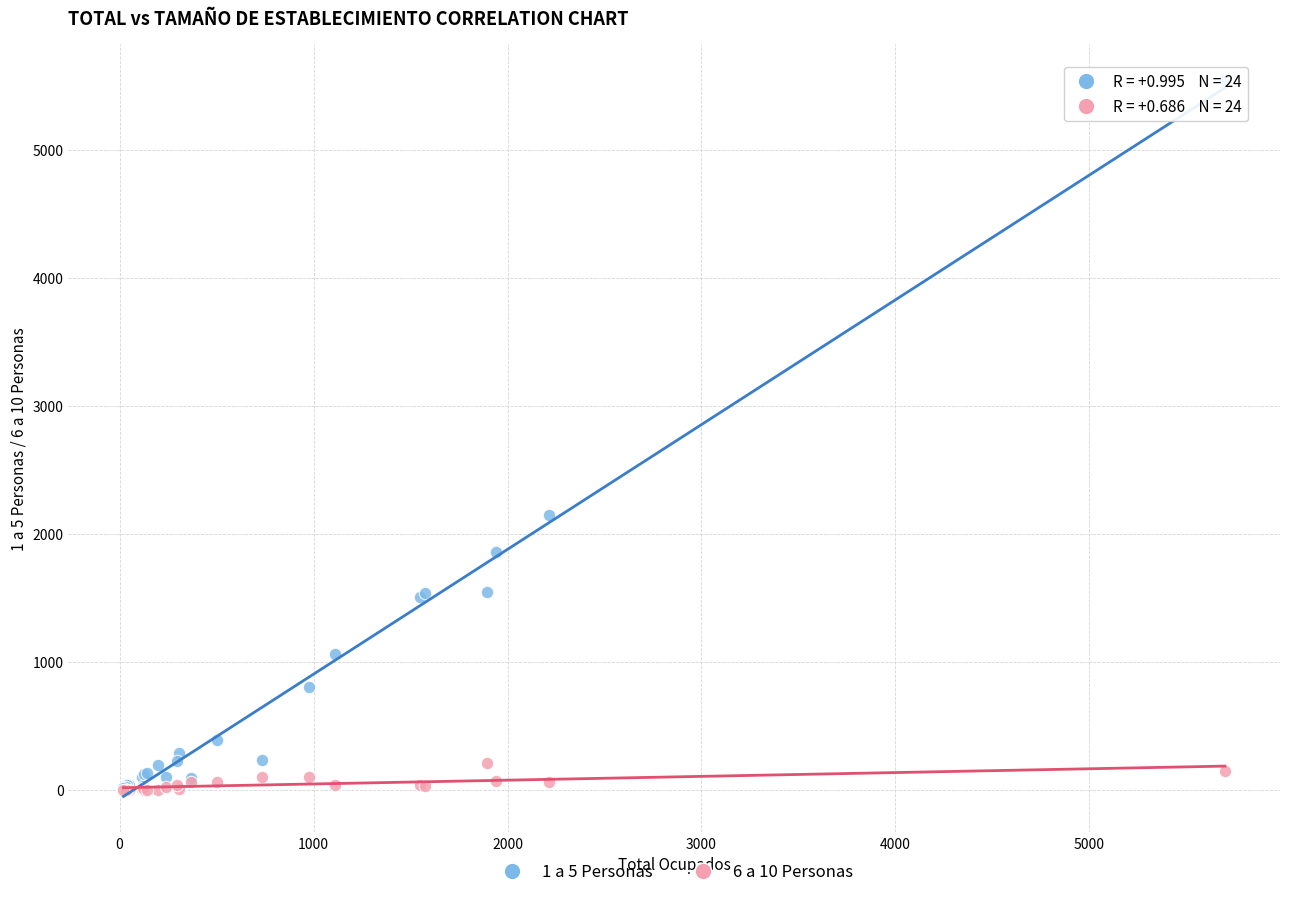

Which series has the largest Y range (max minus min)?

1 a 5 Personas